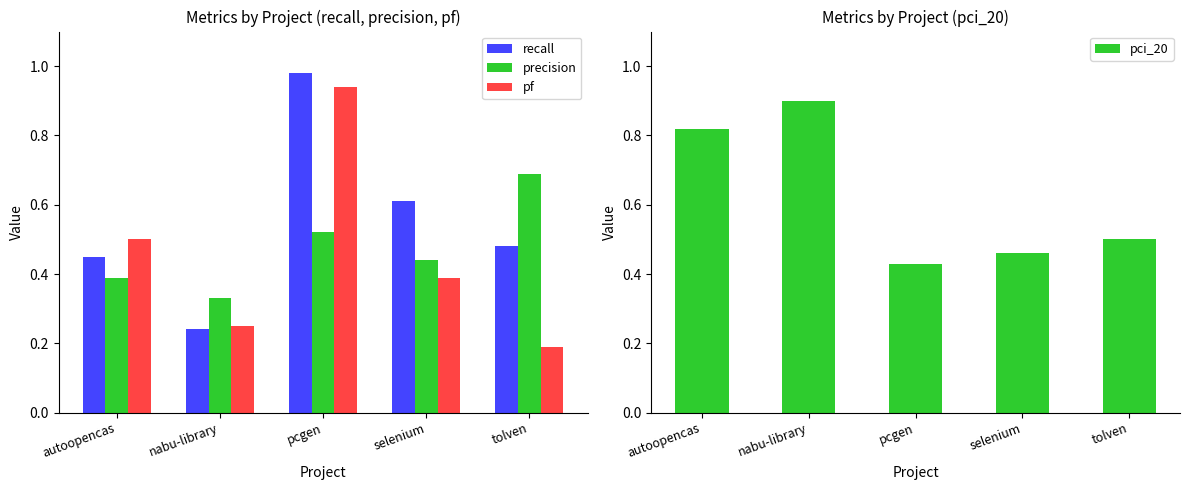

Which series has the largest total across all categories?

pci_20